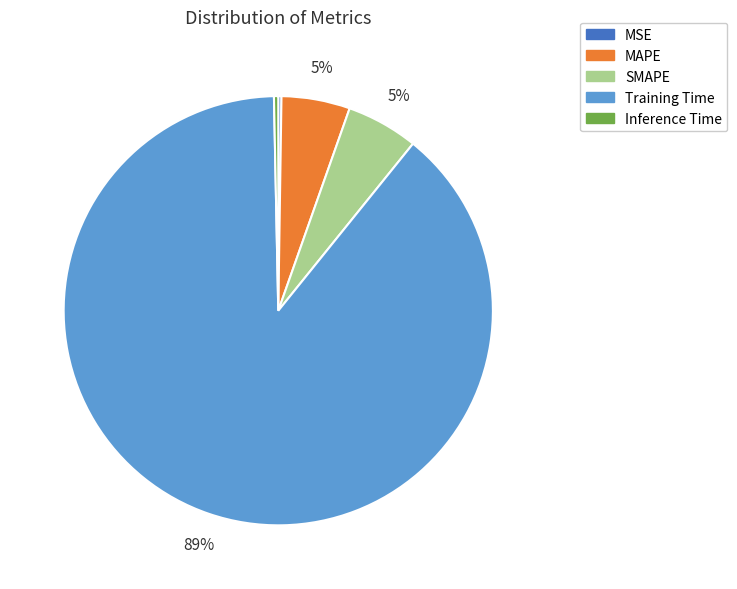

Which has a higher value, Inference Time or Training Time?

Training Time